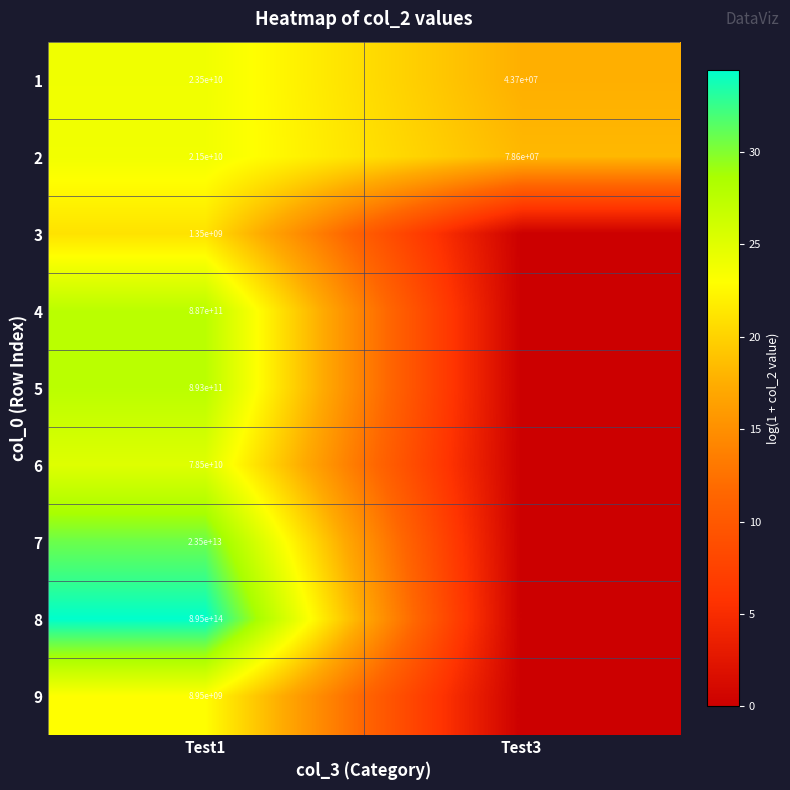

Is the value of 5 at Test1 greater than the value of 9 at Test1?

Yes